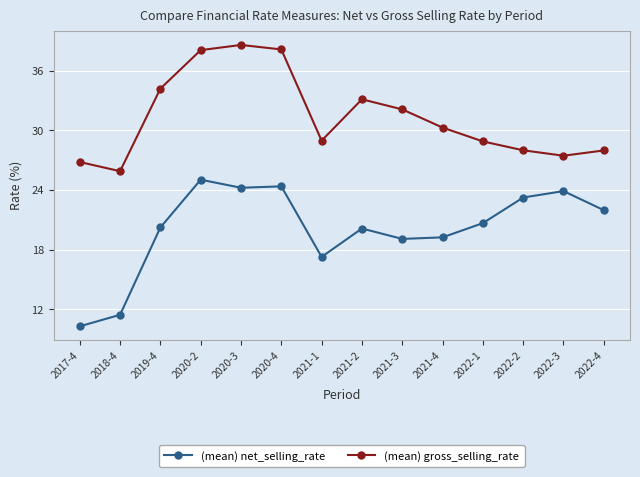

At which category does the chart reach its peak across all series?

2020-3